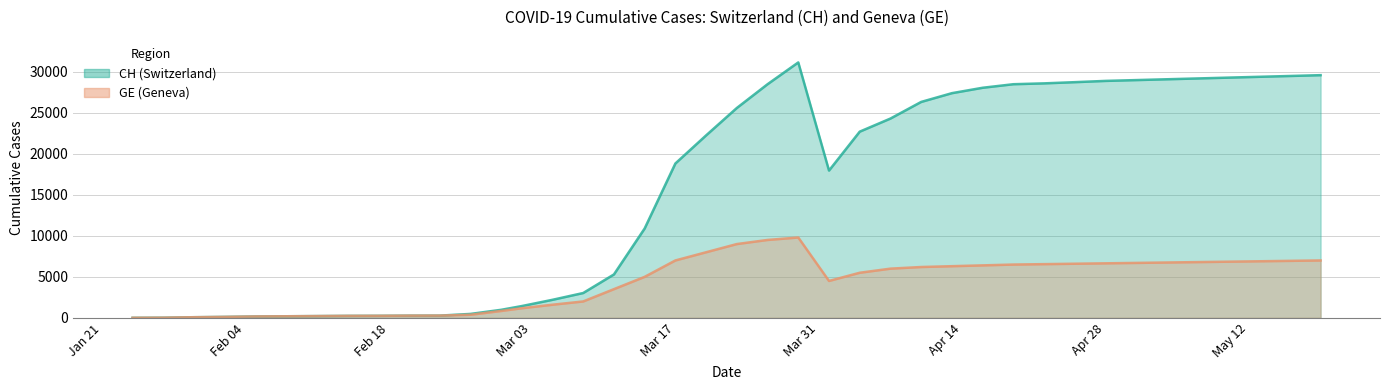

Read the CH value at 2020-04-07, to the nearest 50.

24300